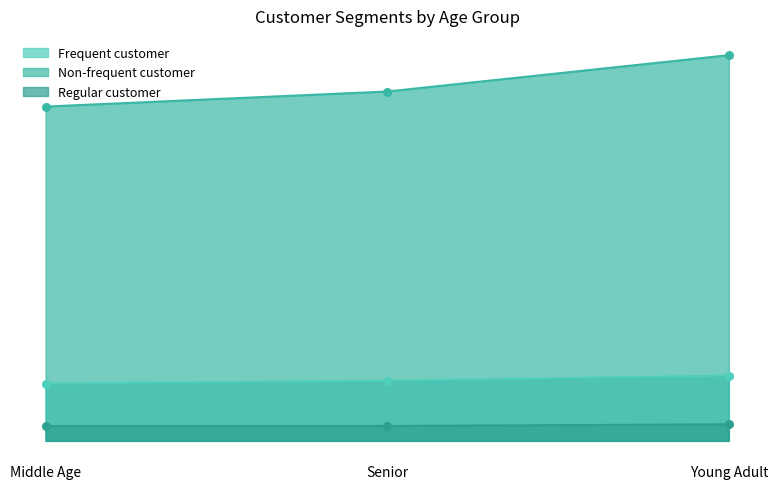

Which series has the largest total across all categories?

Non-frequent customer